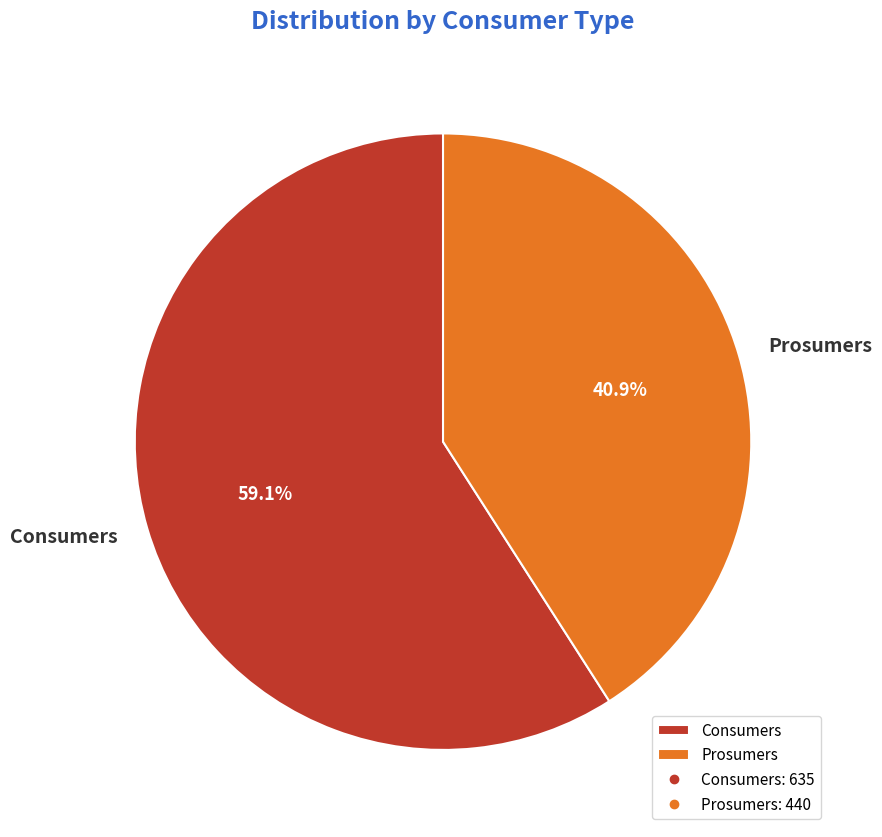

To the nearest percent, what portion does Consumers represent?

59%